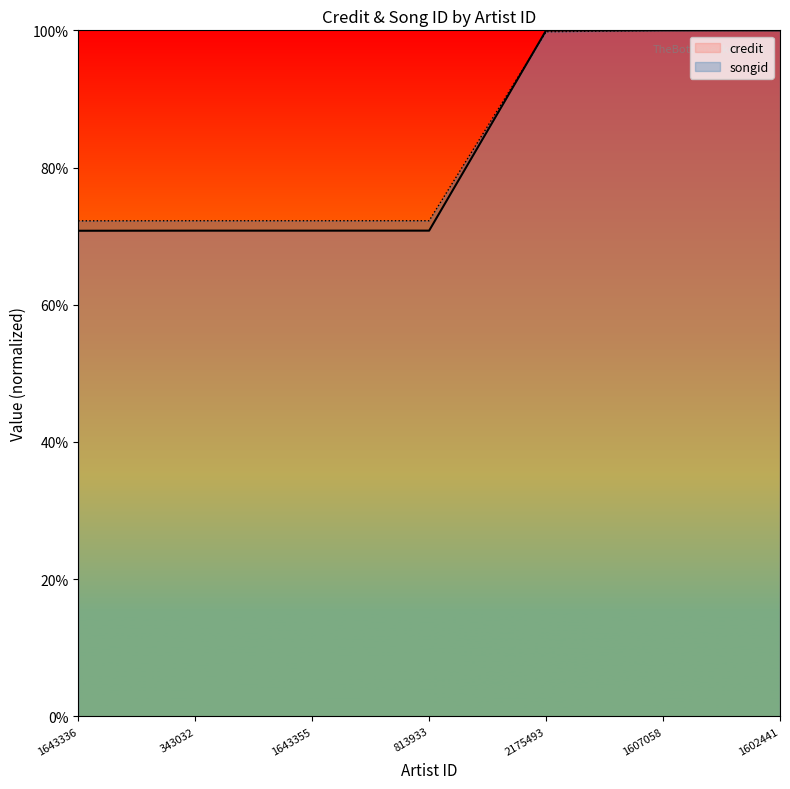

Rank the series by their maximum value, from lowest to highest.

credit, songid